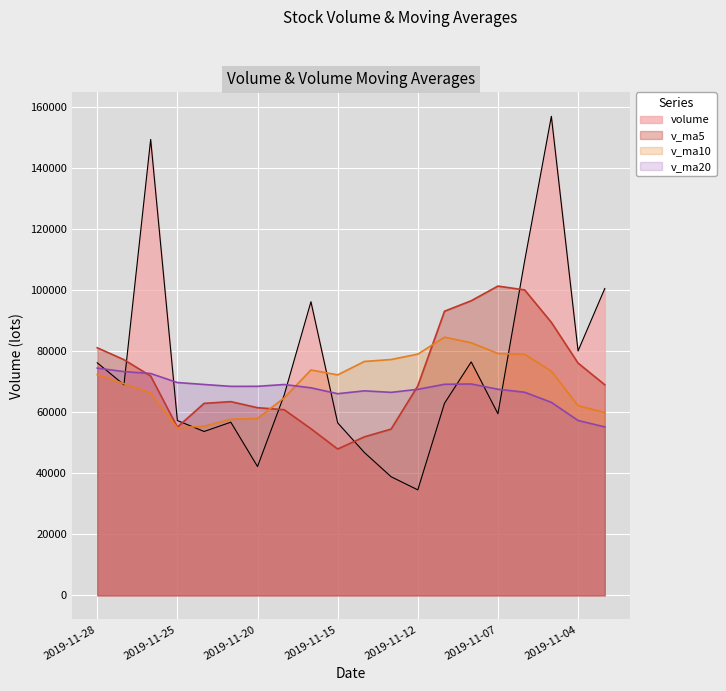

Is it true that volume equals 100588.0 at 2019-11-01?

True